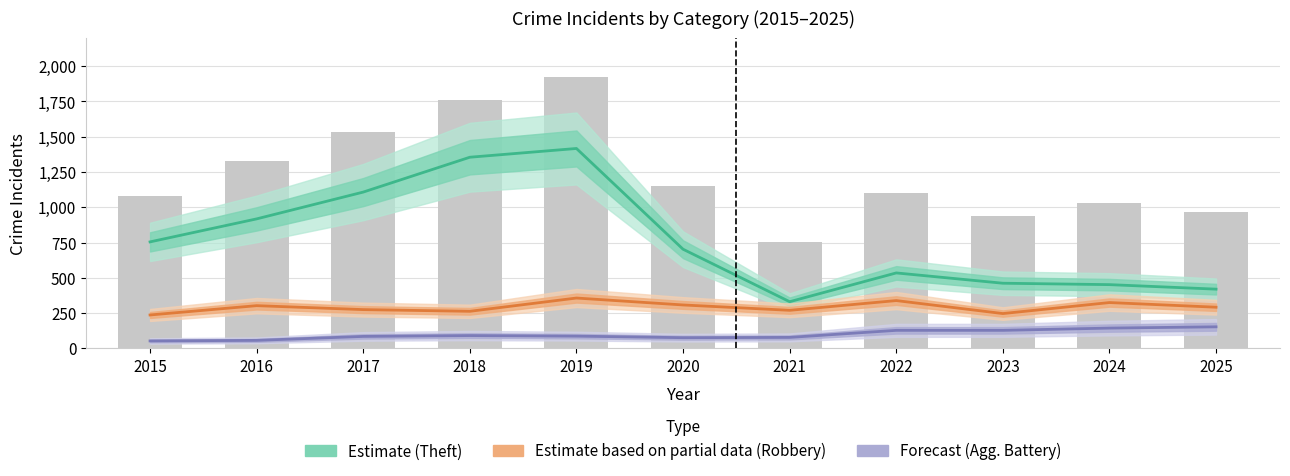

Reading right to left, extract all data points from this chart.

Estimate (Theft): 2025=420	2024=452	2023=462	2022=535	2021=331	2020=703	2019=1417	2018=1355	2017=1108	2016=918	2015=755
Estimate based on partial data (Robbery): 2025=292	2024=325	2023=247	2022=339	2021=270	2020=308	2019=357	2018=263	2017=275	2016=303	2015=237
Forecast (Aggravated Battery): 2025=153	2024=144	2023=128	2022=128	2021=78	2020=76	2019=87	2018=91	2017=85	2016=57	2015=53